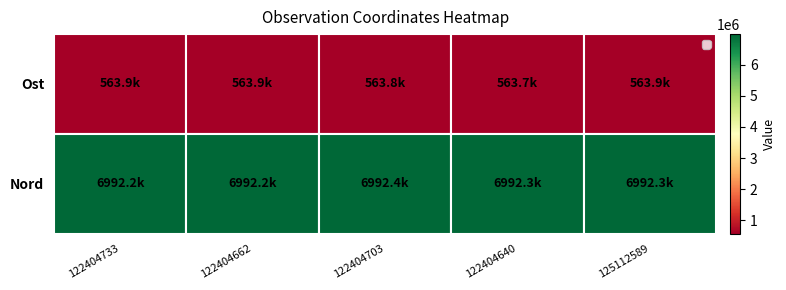

Reading left to right, list all the values displayed in this chart.

Ost: 122404733=563908	122404662=563938	122404703=563830	122404640=563708	125112589=563912
Nord: 122404733=6992177	122404662=6992226	122404703=6992367	122404640=6992337	125112589=6992297